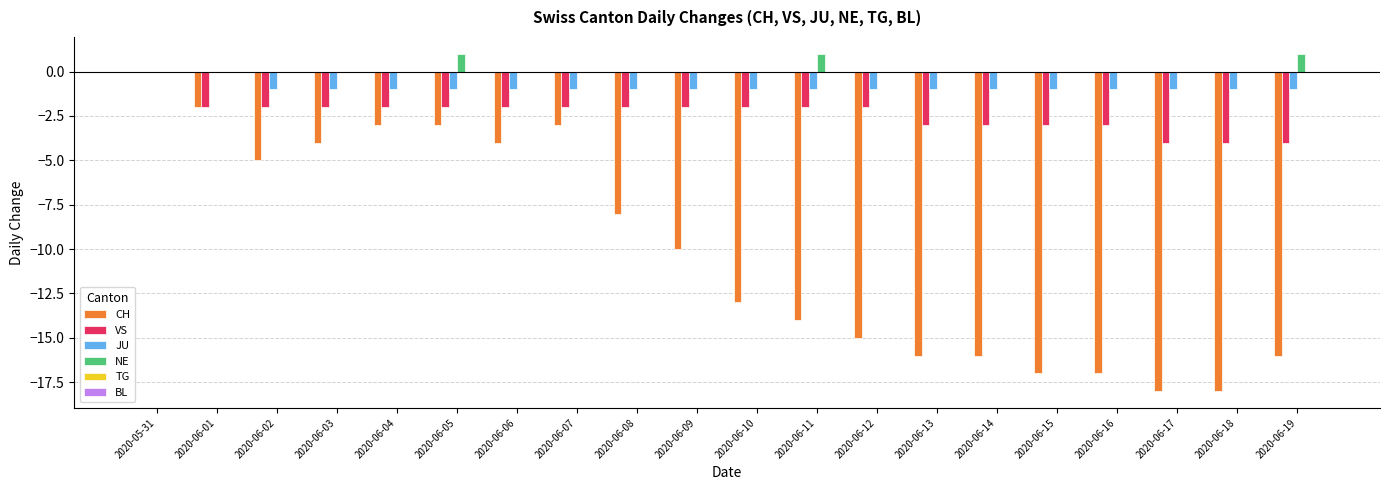

Does the chart contain stacked bars?

No